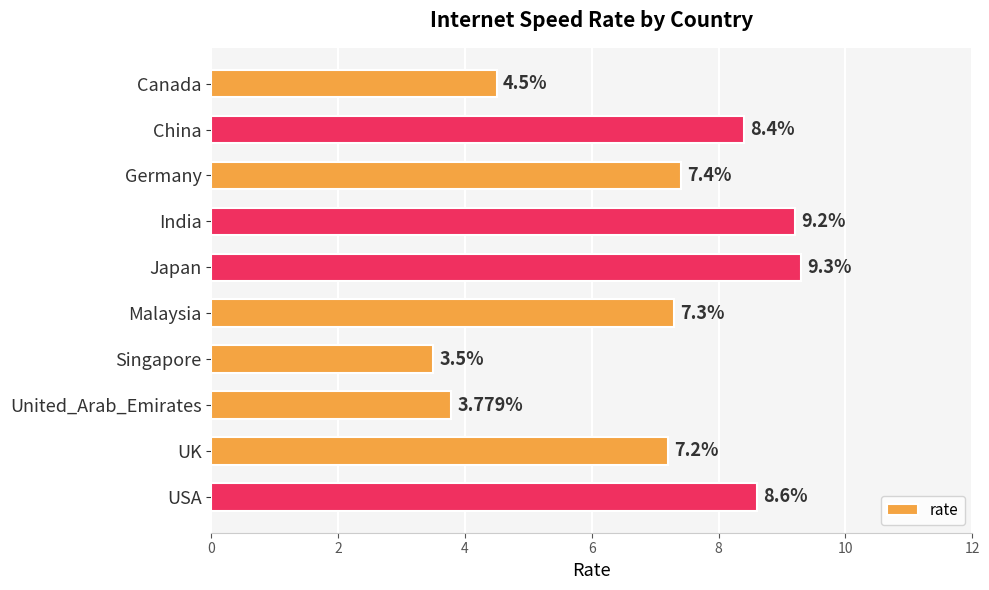

Does the chart contain any negative values?

No